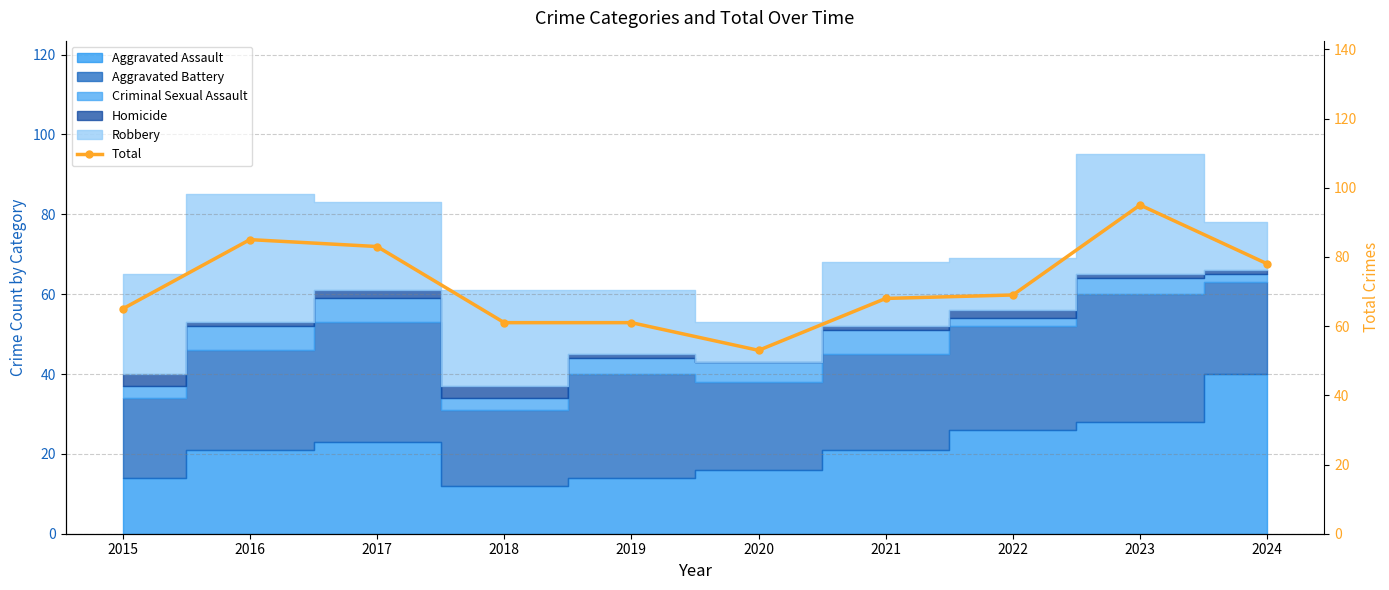

What is the change in value from 2015 to 2021?

+3